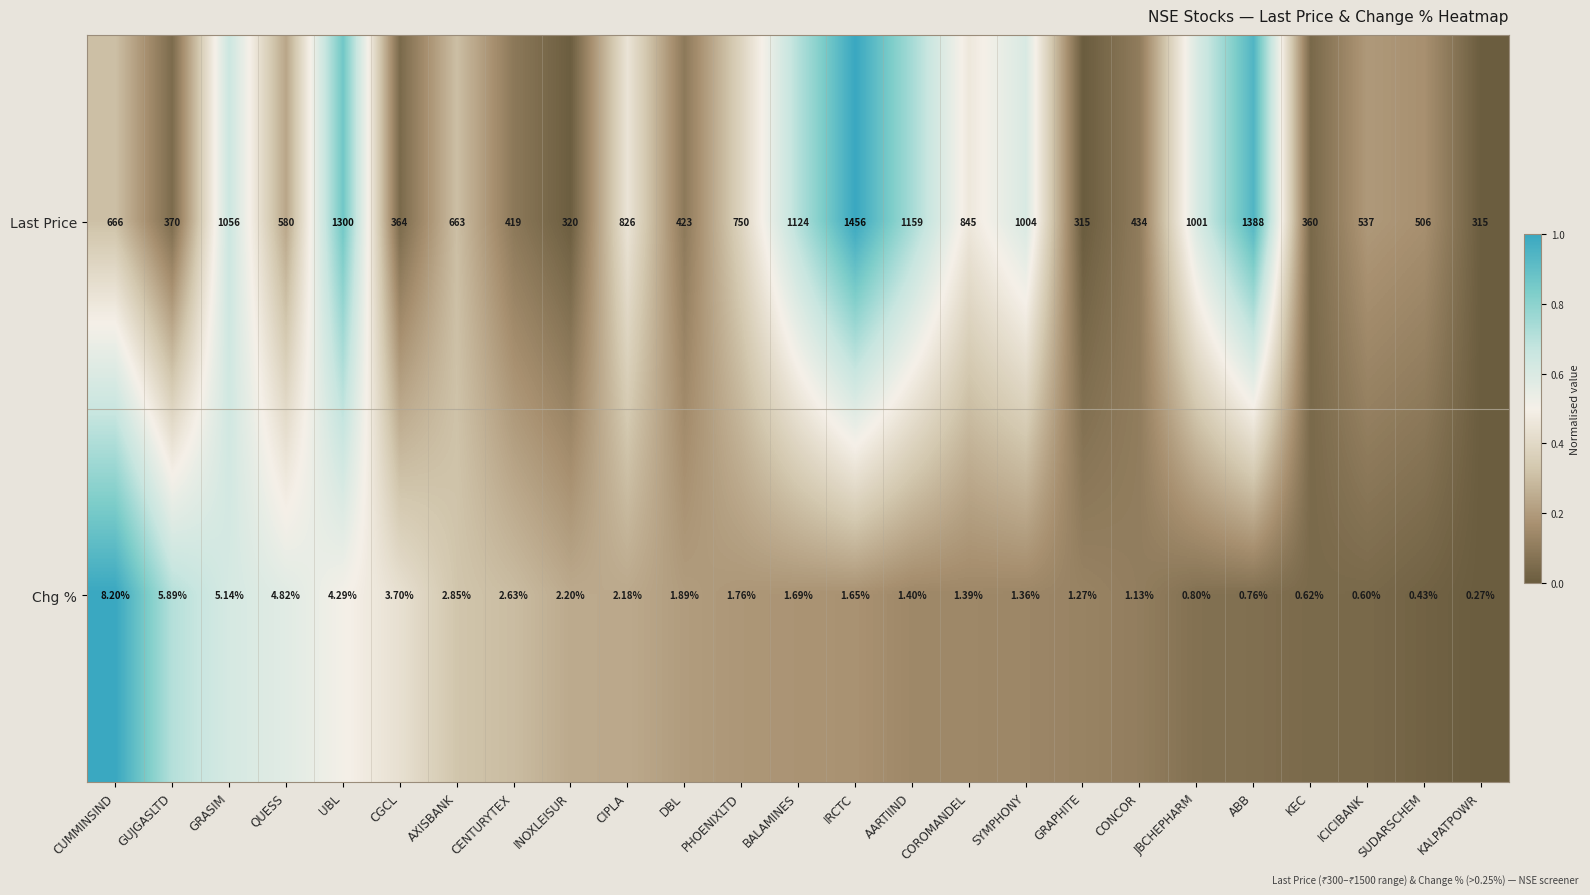

Is the value of Last Price at KALPATPOWR greater than the value of Chg % at IRCTC?

Yes